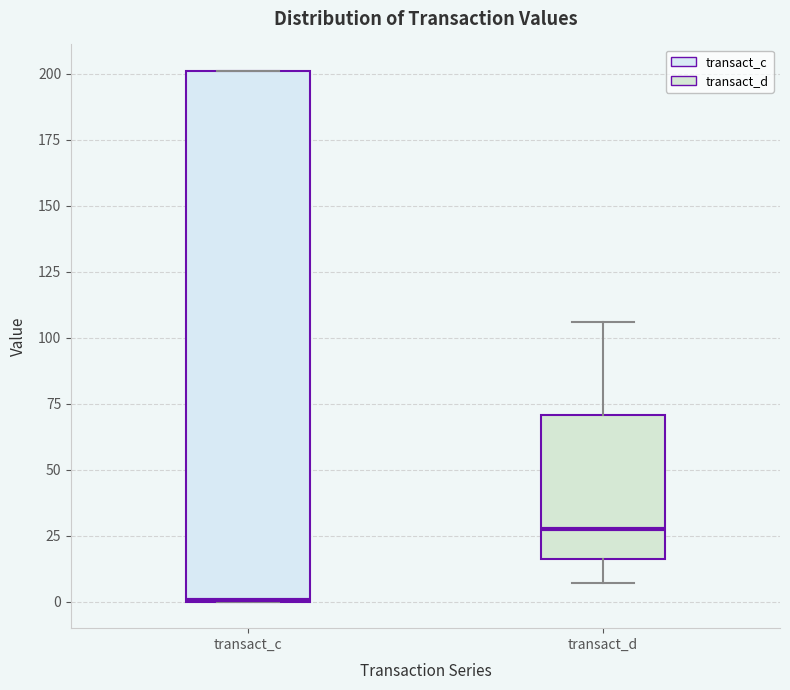

Where does the lower whisker of the box for transact_d end on the y-axis? The values are not printed on the chart, so give them approximately, as read against the axis.

5